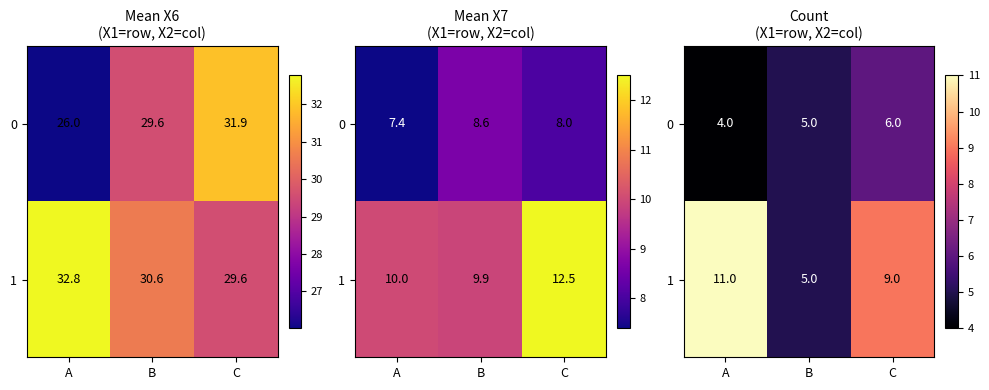

What is the minimum value for 1?

5